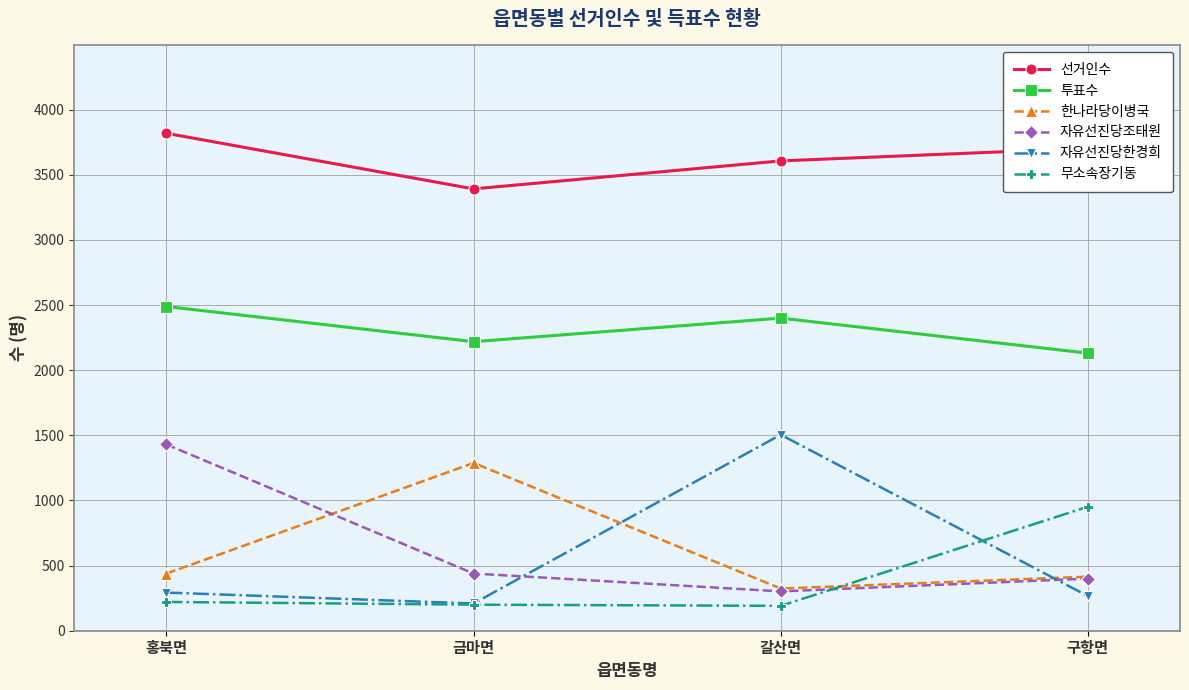

What are all the series names shown in the legend?

선거인수, 투표수, 한나라당이병국, 자유선진당조태원, 자유선진당한경희, 무소속장기동